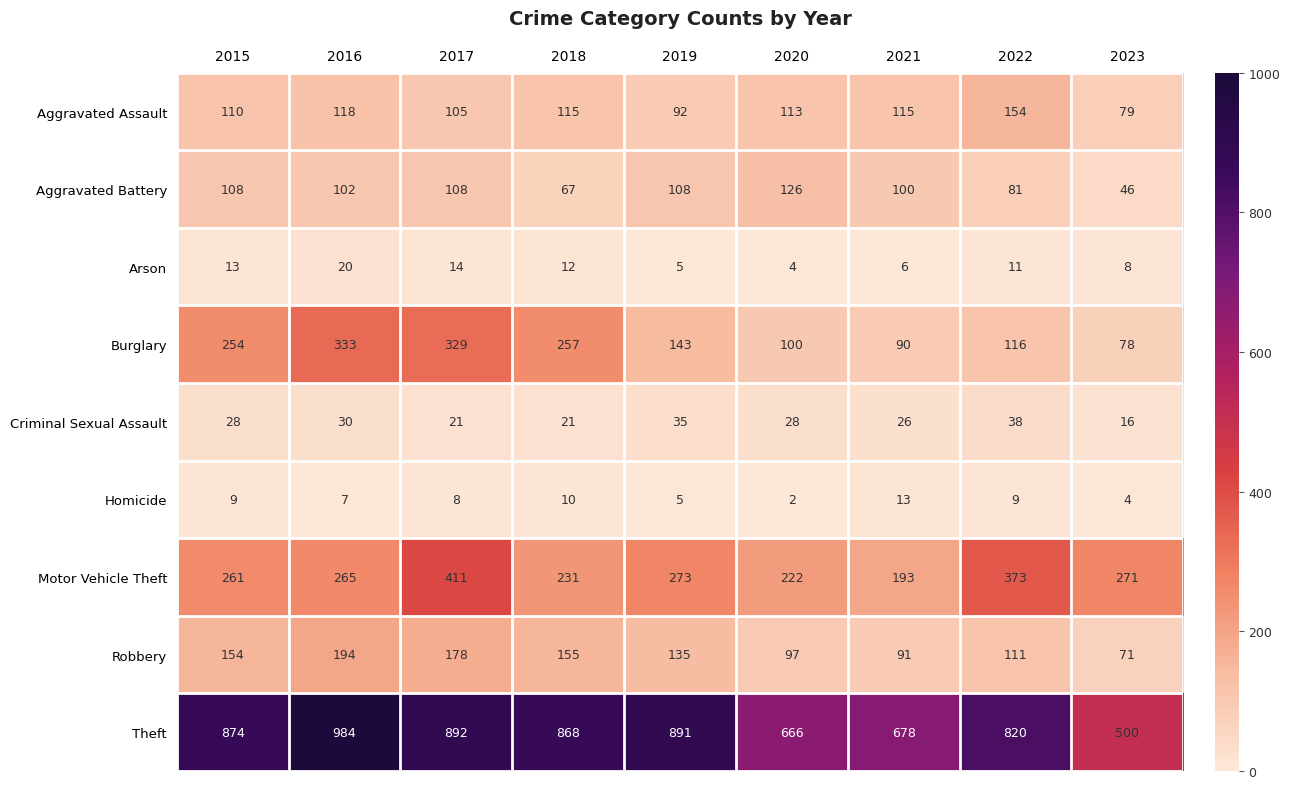

What is the approximate value of Robbery at 2017, to the nearest 50?

200